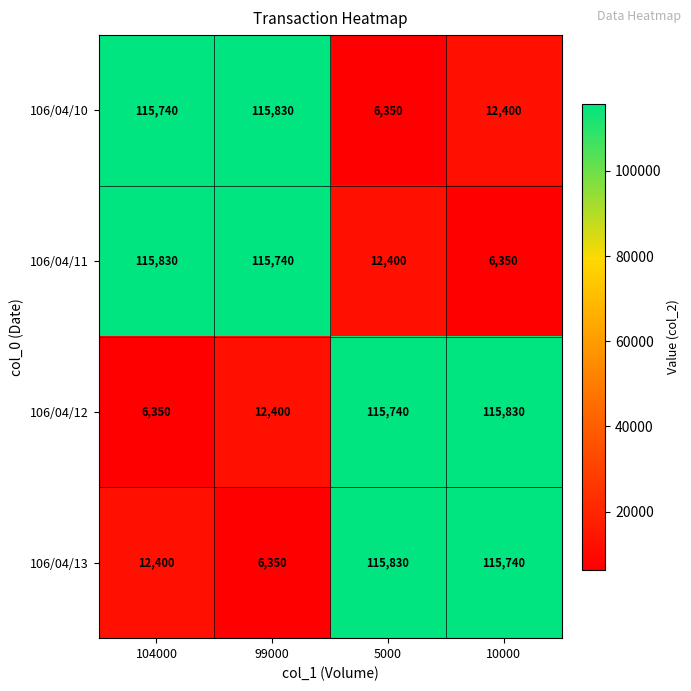

The 106/04/11 series shows 1297 at 10000. True or false?

False